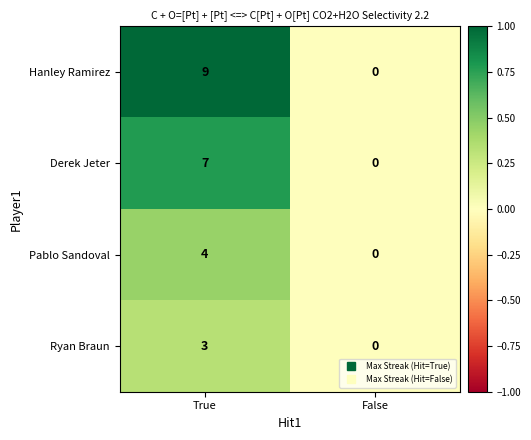

Rank the series by their average value, from lowest to highest.

Ryan Braun, Pablo Sandoval, Derek Jeter, Hanley Ramirez